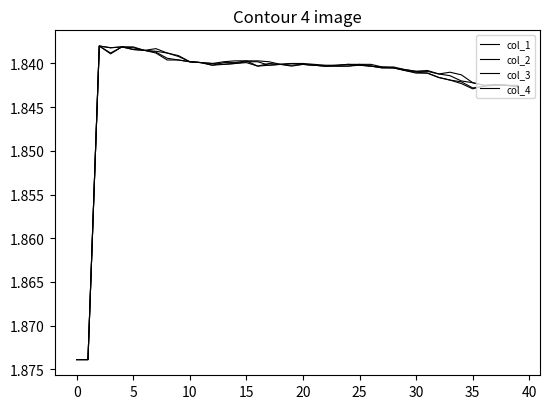

Where do col_1 and col_4 first cross each other?

12 and 13